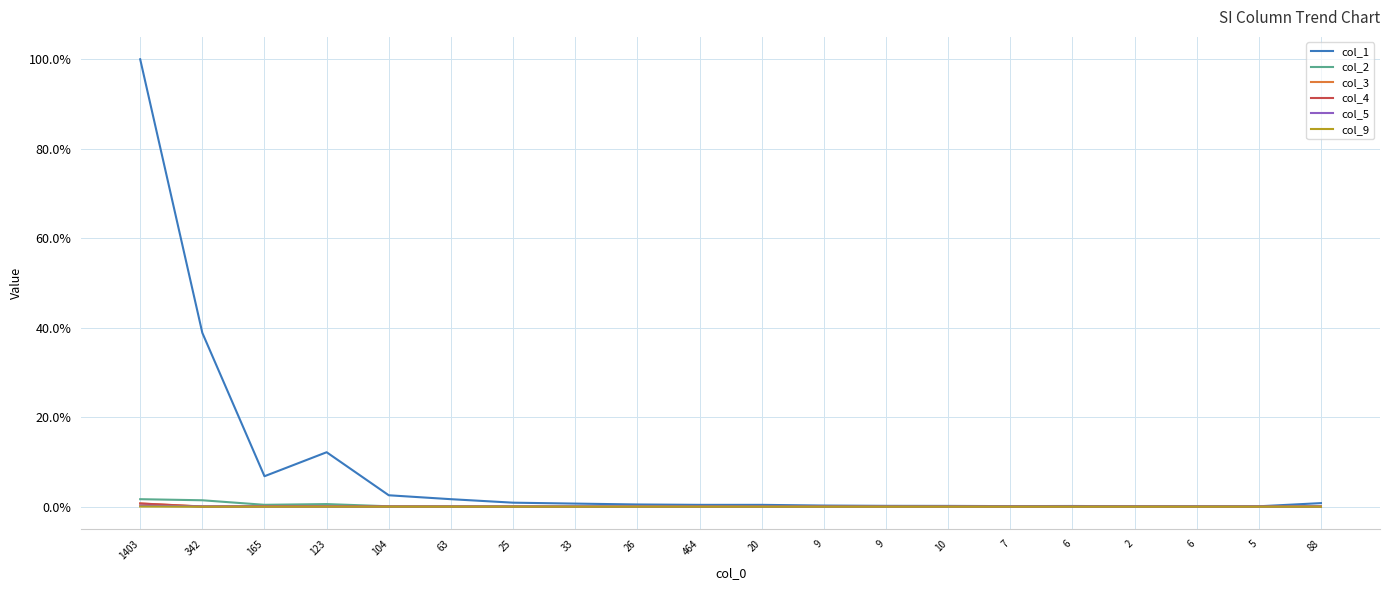

What is the average value of the col_1 series?

8.4